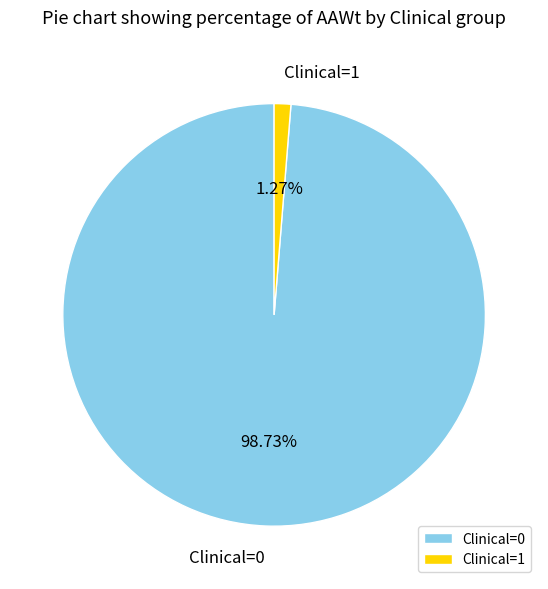

Is the sum of Clinical=1 and Clinical=0 greater than half?

Yes